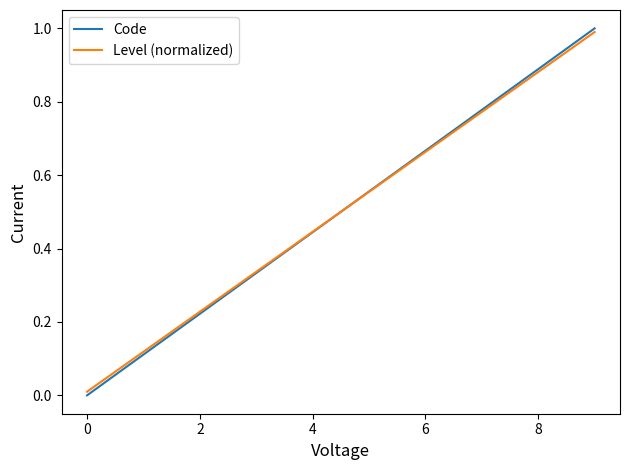

What is the maximum value shown in the chart?

1.0